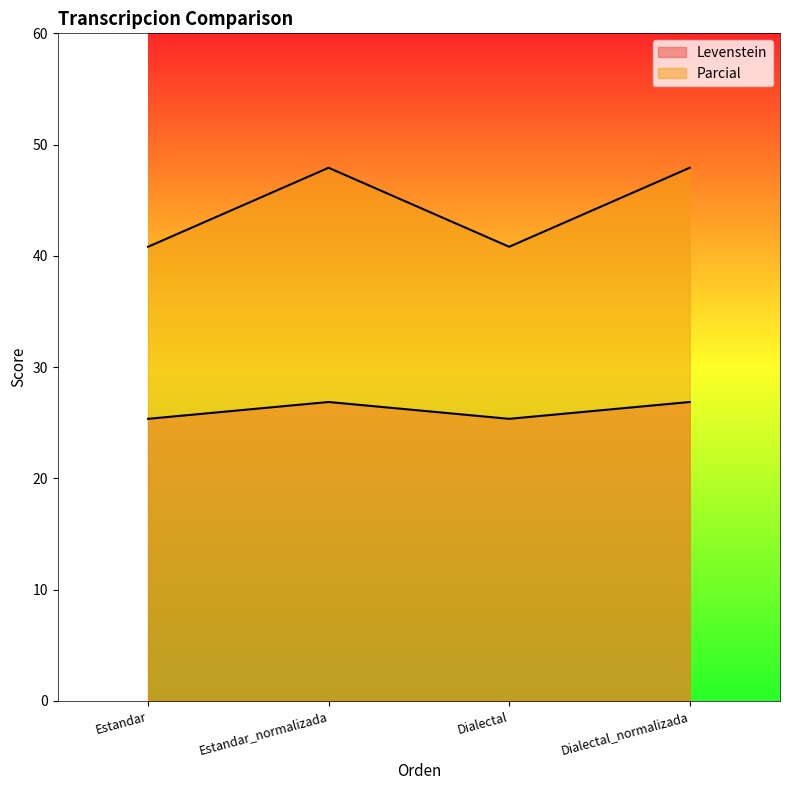

Which has a higher value, Dialectal or Dialectal_normalizada?

Dialectal_normalizada